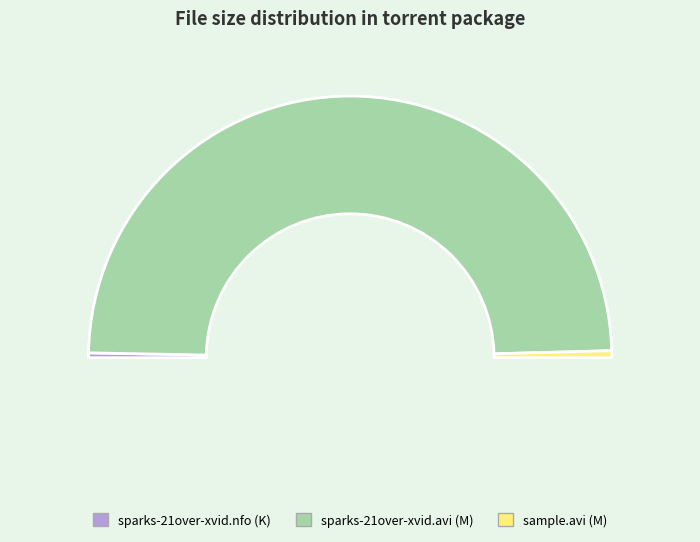

True or false: sparks-21over-xvid.avi accounts for 89% of the total.

False